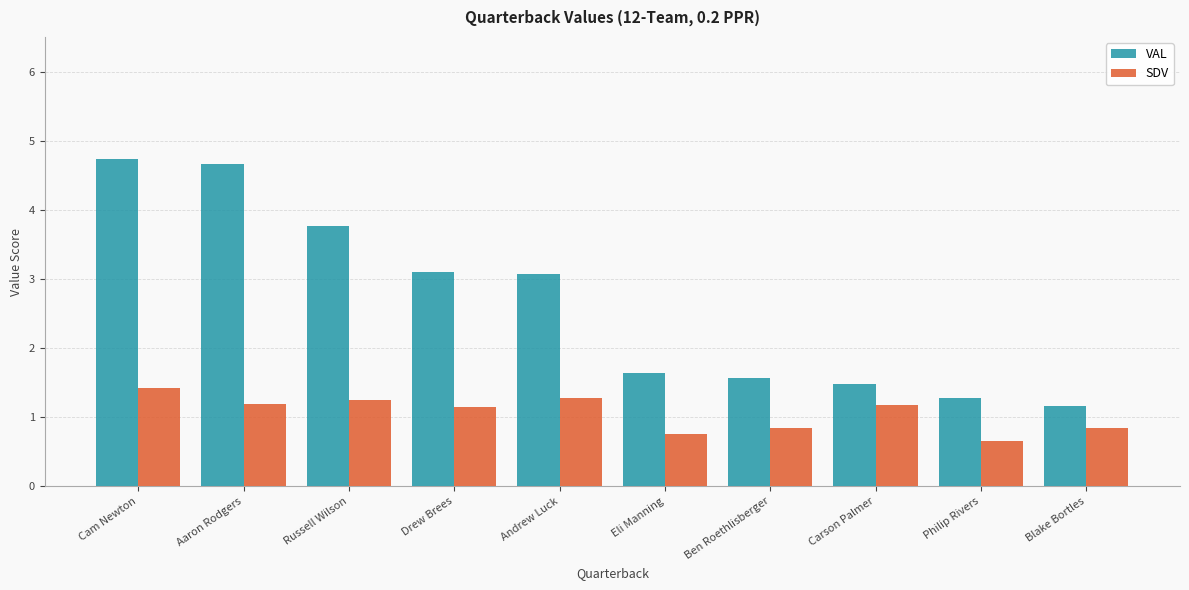

At which category does the chart reach its peak across all series?

Cam Newton